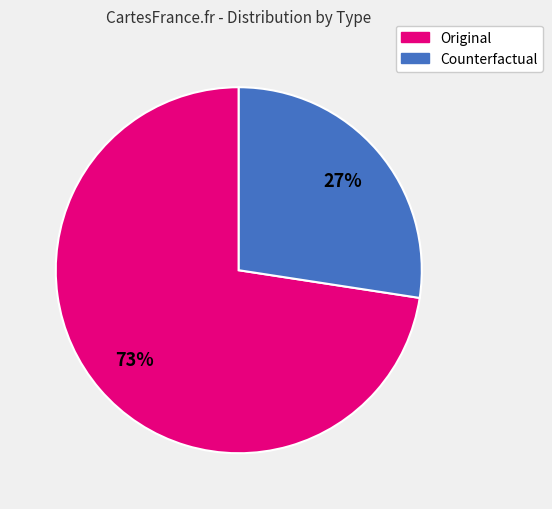

What percentage is the Counterfactual slice, to the nearest percent?

27%